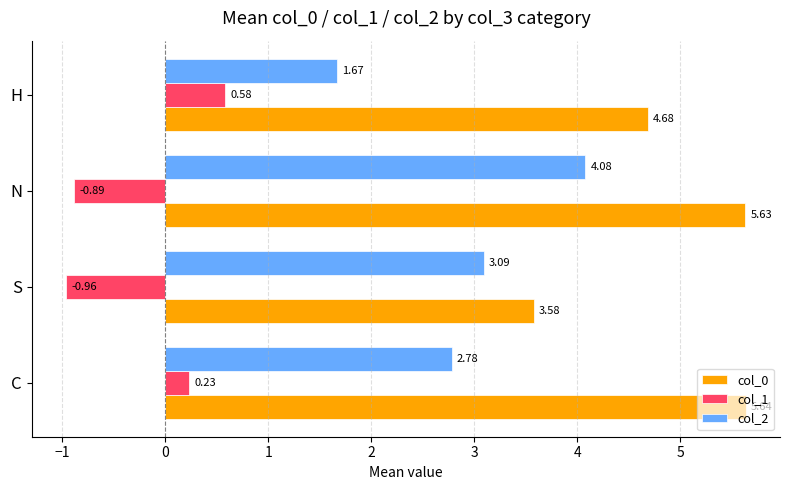

At which label is col_2 closest to 2?

H